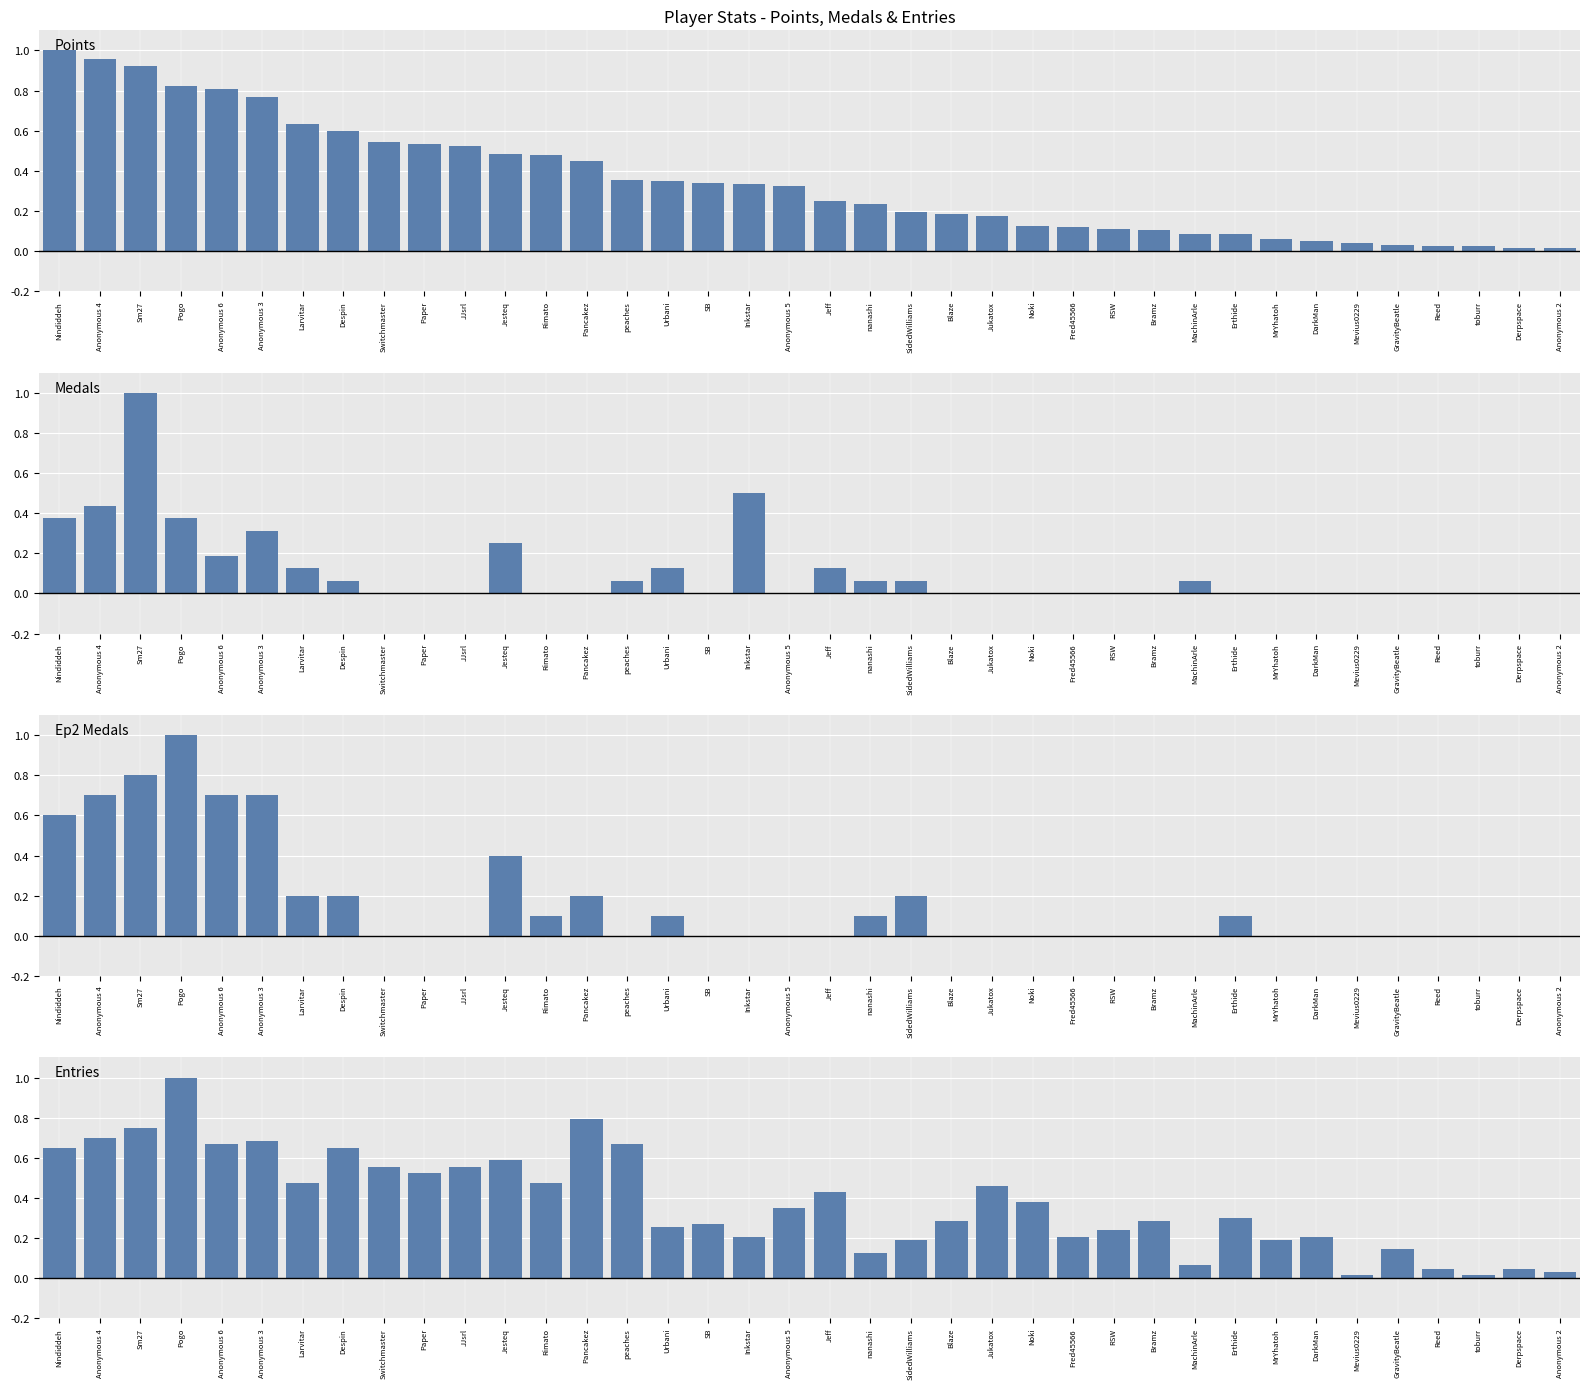

What is the total value across all series at Anonymous 5?

0.7